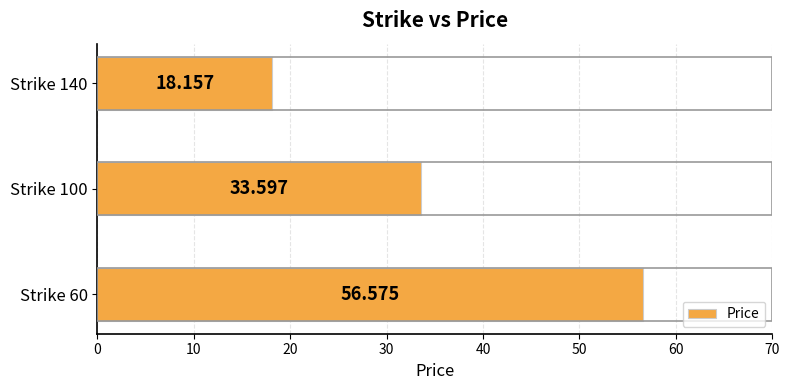

What is the sum of all values?

108.3